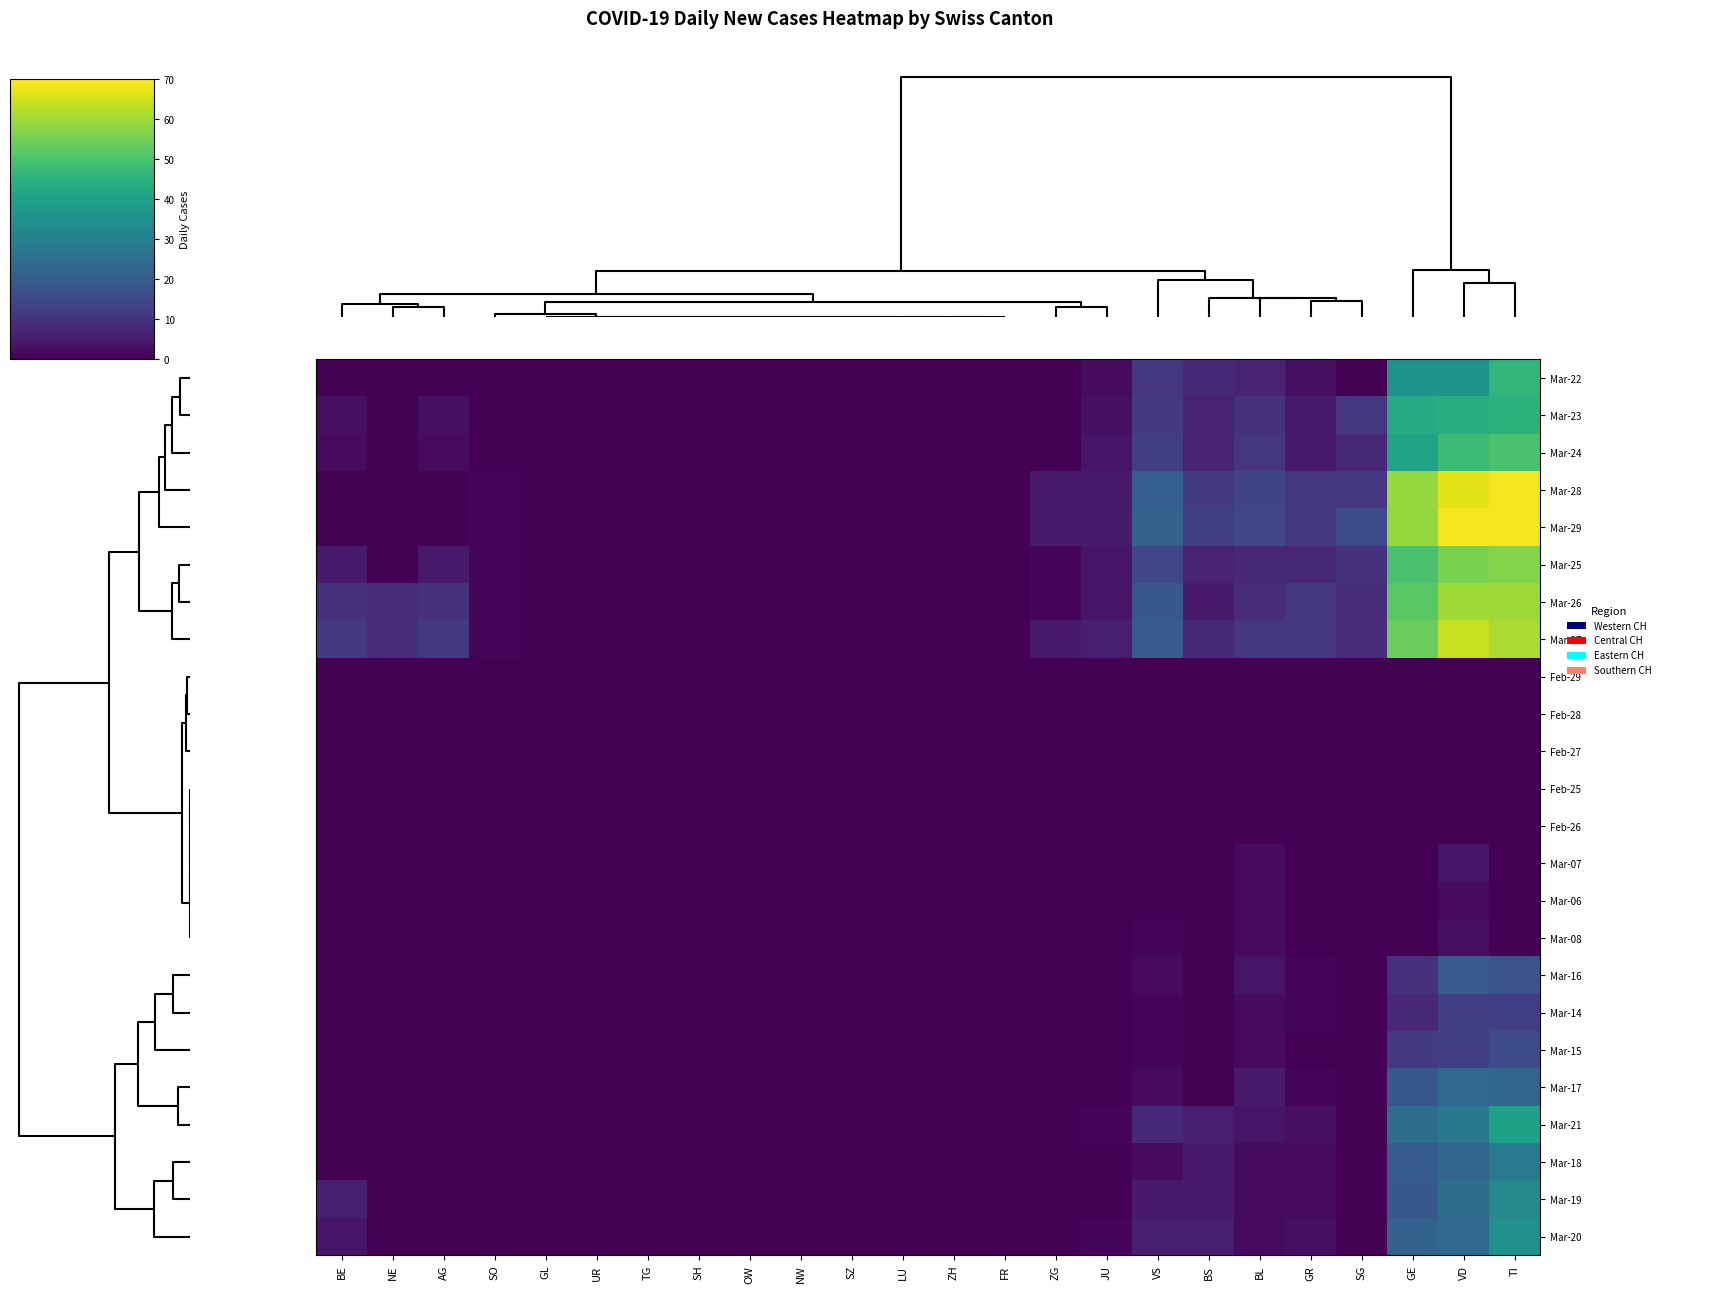

Reading right to left, what are all the values shown in this chart?

row_0: 23=46	22=36	21=36	20=0	19=3	18=7	17=8	16=11	15=2	14=0	13=0	12=0	11=0	10=0	9=0	8=0	7=0	6=0	5=0	100=0	75=0	50=0	25=0	0=0
row_1: 23=45	22=44	21=43	20=11	19=5	18=10	17=7	16=12	15=3	14=0	13=0	12=0	11=0	10=0	9=0	8=0	7=0	6=0	5=0	100=0	75=0	50=3	25=0	0=3
row_2: 23=50	22=48	21=41	20=8	19=5	18=11	17=7	16=13	15=4	14=0	13=0	12=0	11=0	10=0	9=0	8=0	7=0	6=0	5=0	100=0	75=0	50=2	25=0	0=2
row_3: 23=69	22=67	21=59	20=11	19=11	18=14	17=12	16=21	15=5	14=5	13=0	12=0	11=0	10=0	9=0	8=0	7=0	6=0	5=0	100=0	75=1	50=0	25=0	0=0
row_4: 23=69	22=69	21=59	20=16	19=11	18=15	17=13	16=22	15=5	14=5	13=0	12=0	11=0	10=0	9=0	8=0	7=0	6=0	5=0	100=0	75=1	50=0	25=0	0=0
row_5: 23=57	22=56	21=50	20=10	19=8	18=8	17=7	16=15	15=4	14=1	13=0	12=0	11=0	10=0	9=0	8=0	7=0	6=0	5=0	100=0	75=1	50=5	25=0	0=5
row_6: 23=60	22=60	21=52	20=9	19=11	18=9	17=5	16=19	15=4	14=1	13=0	12=0	11=0	10=0	9=0	8=0	7=0	6=0	5=0	100=0	75=1	50=10	25=9	0=10
row_7: 23=61	22=64	21=54	20=9	19=11	18=11	17=8	16=20	15=6	14=5	13=0	12=0	11=0	10=0	9=0	8=0	7=0	6=0	5=0	100=0	75=1	50=12	25=9	0=12
row_8: 23=0	22=0	21=0	20=0	19=0	18=0	17=0	16=0	15=0	14=0	13=0	12=0	11=0	10=0	9=0	8=0	7=0	6=0	5=0	100=0	75=0	50=0	25=0	0=0
row_9: 23=0	22=0	21=0	20=0	19=0	18=0	17=0	16=0	15=0	14=0	13=0	12=0	11=0	10=0	9=0	8=0	7=0	6=0	5=0	100=0	75=0	50=0	25=0	0=0
row_10: 23=0	22=0	21=0	20=0	19=0	18=0	17=0	16=0	15=0	14=0	13=0	12=0	11=0	10=0	9=0	8=0	7=0	6=0	5=0	100=0	75=0	50=0	25=0	0=0
row_11: 23=0	22=0	21=0	20=0	19=0	18=0	17=0	16=0	15=0	14=0	13=0	12=0	11=0	10=0	9=0	8=0	7=0	6=0	5=0	100=0	75=0	50=0	25=0	0=0
row_12: 23=0	22=0	21=0	20=0	19=0	18=0	17=0	16=0	15=0	14=0	13=0	12=0	11=0	10=0	9=0	8=0	7=0	6=0	5=0	100=0	75=0	50=0	25=0	0=0
row_13: 23=0	22=4	21=0	20=0	19=0	18=2	17=0	16=0	15=0	14=0	13=0	12=0	11=0	10=0	9=0	8=0	7=0	6=0	5=0	100=0	75=0	50=0	25=0	0=0
row_14: 23=0	22=2	21=0	20=0	19=0	18=2	17=0	16=0	15=0	14=0	13=0	12=0	11=0	10=0	9=0	8=0	7=0	6=0	5=0	100=0	75=0	50=0	25=0	0=0
row_15: 23=0	22=3	21=0	20=0	19=0	18=2	17=0	16=1	15=0	14=0	13=0	12=0	11=0	10=0	9=0	8=0	7=0	6=0	5=0	100=0	75=0	50=0	25=0	0=0
row_16: 23=18	22=20	21=10	20=0	19=1	18=4	17=0	16=2	15=0	14=0	13=0	12=0	11=0	10=0	9=0	8=0	7=0	6=0	5=0	100=0	75=0	50=0	25=0	0=0
row_17: 23=13	22=13	21=8	20=0	19=1	18=2	17=0	16=1	15=0	14=0	13=0	12=0	11=0	10=0	9=0	8=0	7=0	6=0	5=0	100=0	75=0	50=0	25=0	0=0
row_18: 23=16	22=13	21=12	20=0	19=0	18=2	17=0	16=1	15=0	14=0	13=0	12=0	11=0	10=0	9=0	8=0	7=0	6=0	5=0	100=0	75=0	50=0	25=0	0=0
row_19: 23=23	22=24	21=19	20=0	19=1	18=5	17=0	16=2	15=0	14=0	13=0	12=0	11=0	10=0	9=0	8=0	7=0	6=0	5=0	100=0	75=0	50=0	25=0	0=0
row_20: 23=40	22=28	21=25	20=0	19=3	18=4	17=6	16=8	15=1	14=0	13=0	12=0	11=0	10=0	9=0	8=0	7=0	6=0	5=0	100=0	75=0	50=0	25=0	0=0
row_21: 23=29	22=23	21=20	20=0	19=2	18=2	17=5	16=2	15=0	14=0	13=0	12=0	11=0	10=0	9=0	8=0	7=0	6=0	5=0	100=0	75=0	50=0	25=0	0=0
row_22: 23=33	22=25	21=19	20=0	19=2	18=2	17=5	16=5	15=0	14=0	13=0	12=0	11=0	10=0	9=0	8=0	7=0	6=0	5=0	100=0	75=0	50=0	25=0	0=6
row_23: 23=35	22=24	21=22	20=0	19=3	18=2	17=6	16=6	15=1	14=0	13=0	12=0	11=0	10=0	9=0	8=0	7=0	6=0	5=0	100=0	75=0	50=0	25=0	0=4